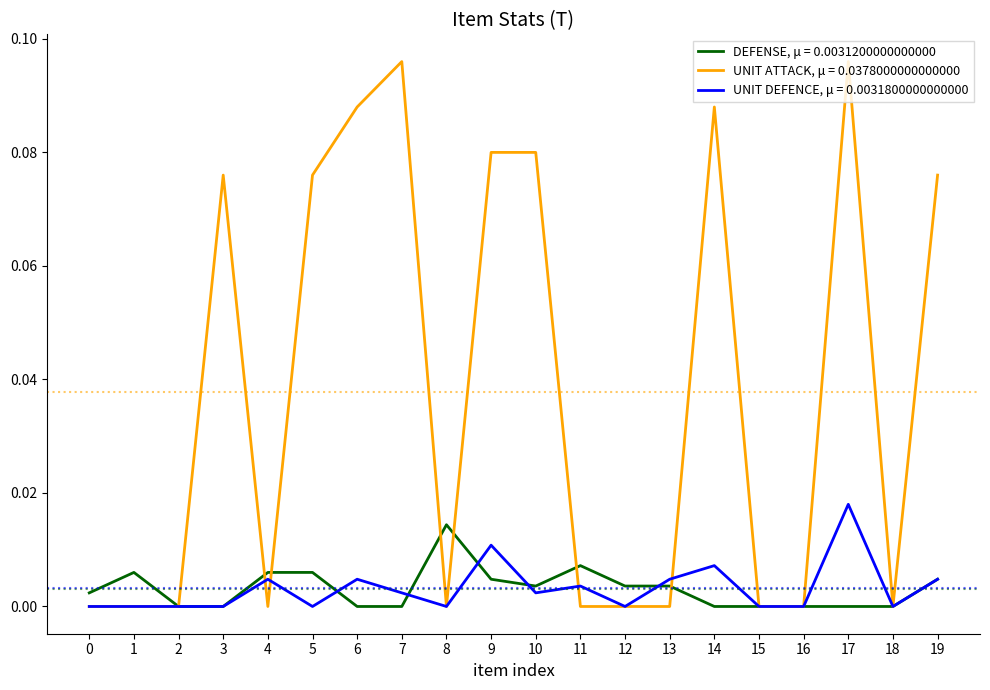

List the series in order of their peak value, highest first.

UNIT ATTACK, μ = 0.0378000000000000, UNIT DEFENCE, μ = 0.0031800000000000, DEFENSE, μ = 0.0031200000000000